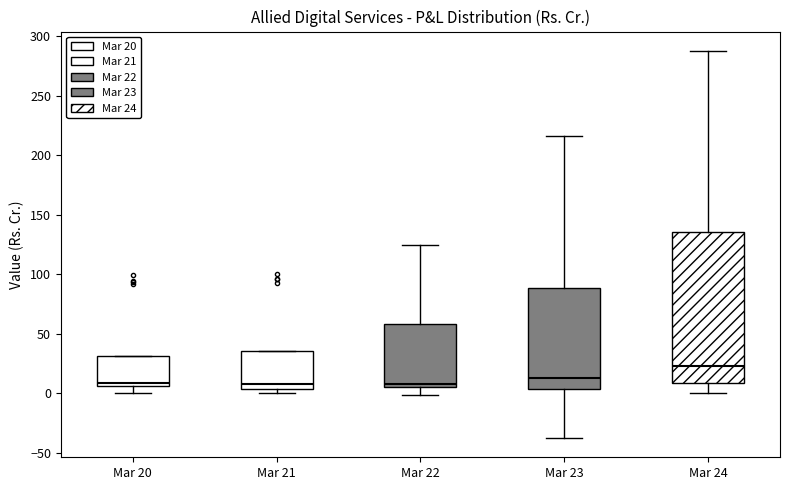

Which box is the tallest, from its lower edge to its upper edge?

Mar 24